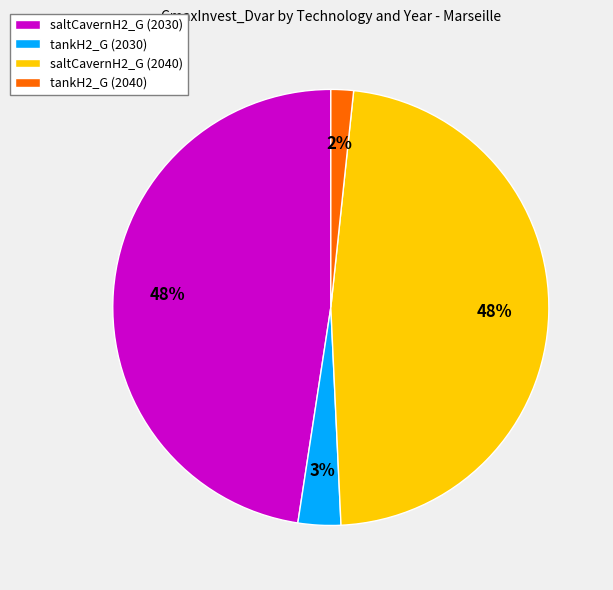

The saltCavernH2_G (2040) slice represents 48% of the pie. True or false?

True